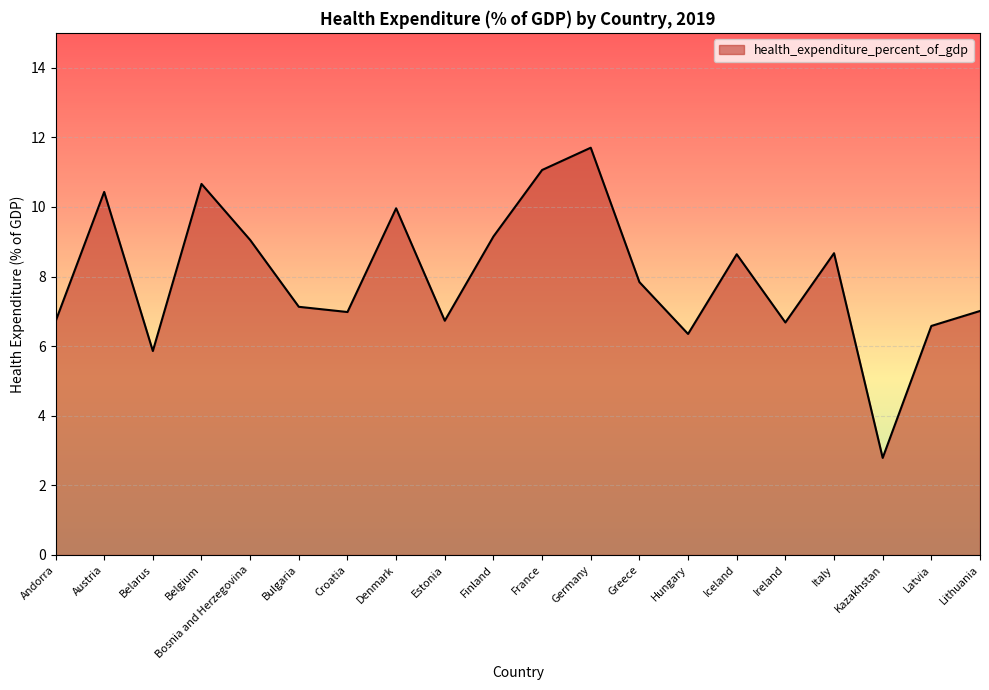

Where is the first local minimum?

Belarus